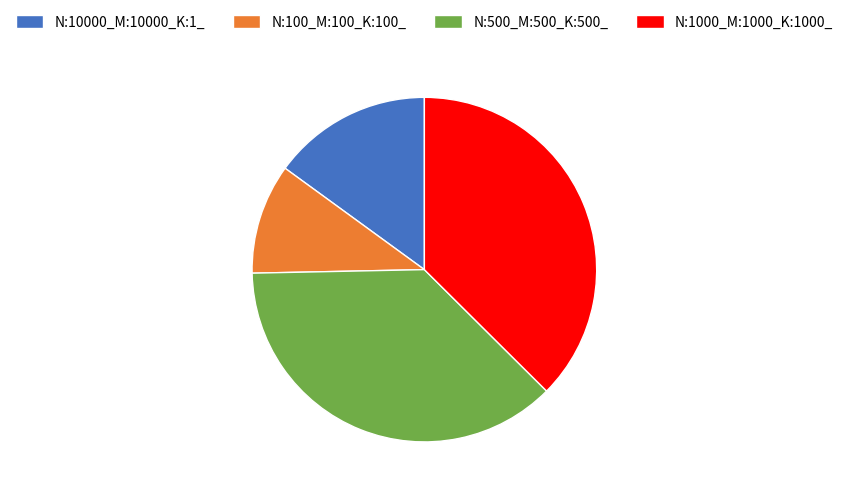

What is the ratio of the value at N:1000_M:1000_K:1000_ to the value at N:500_M:500_K:500_?

1.0